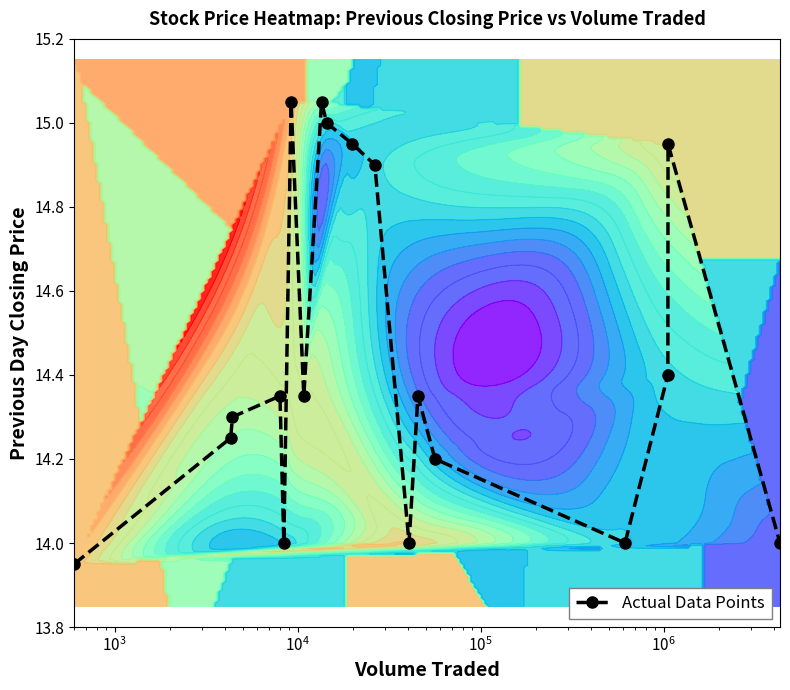

What is the difference between the maximum and minimum values?

1.1